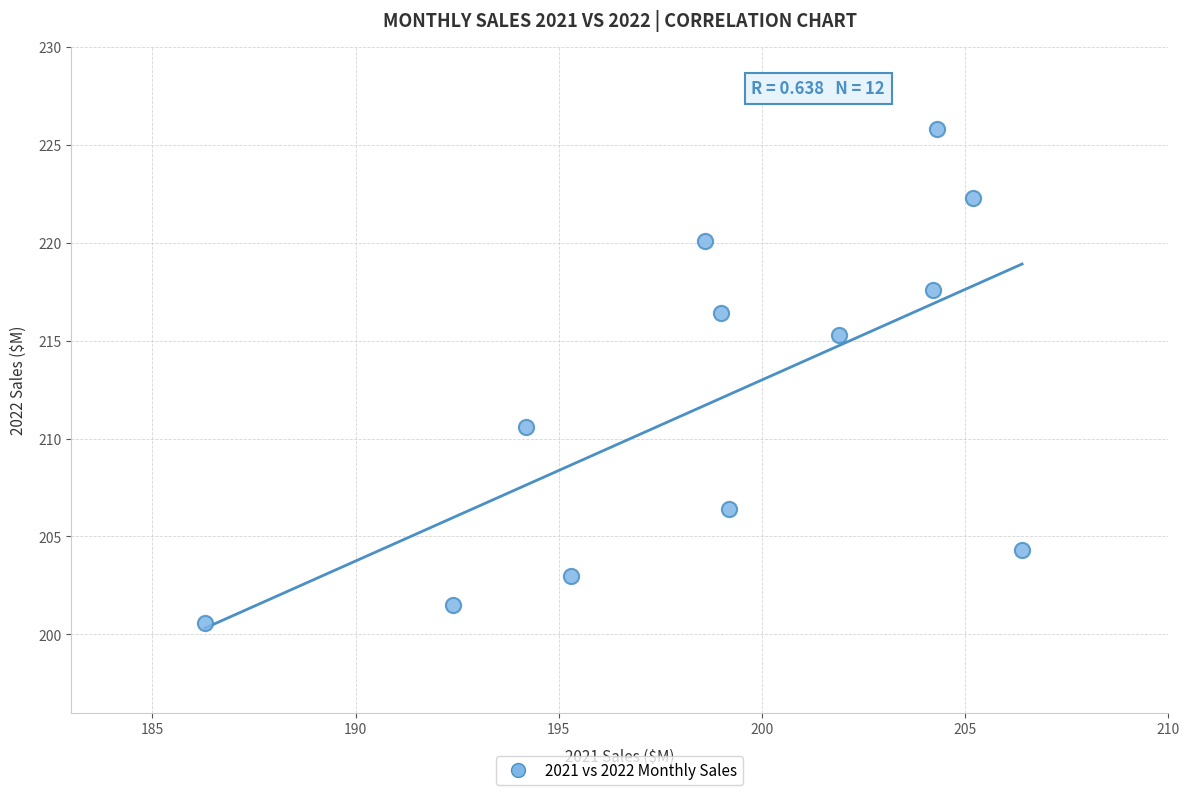

What is the range of X values (max minus min)?

20.1